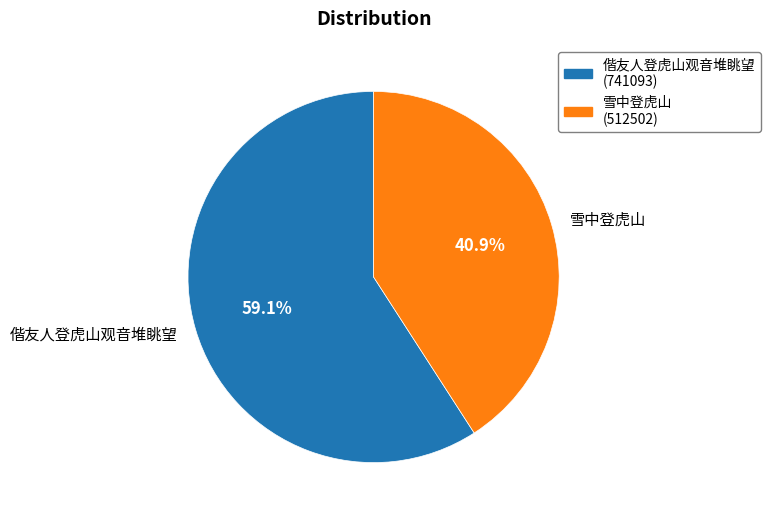

To the nearest percent, what is the difference between the largest and smallest slice percentages?

18%